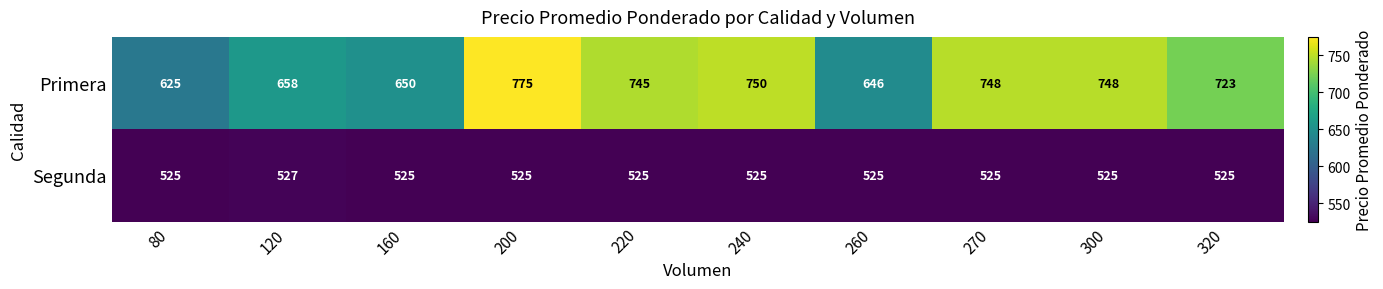

Is it true that Primera equals 748 at 270?

True